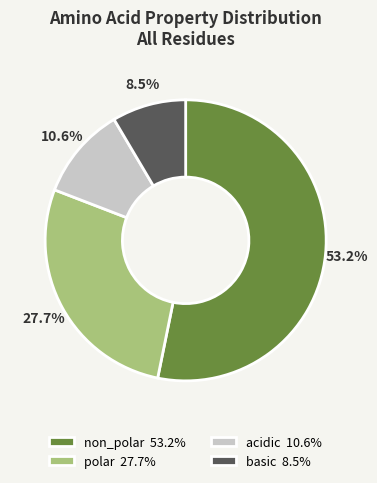

Which slice is the smallest?

basic